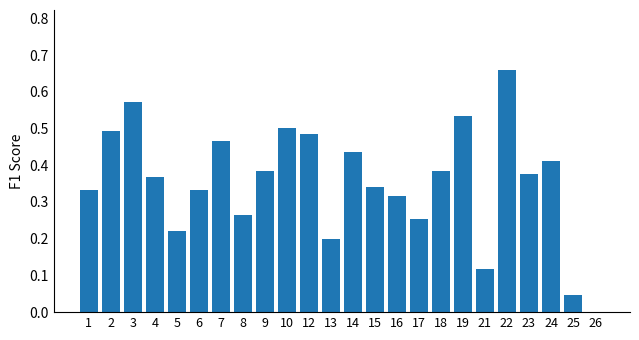

What is the sum of the values at 22 and 24?

1.1